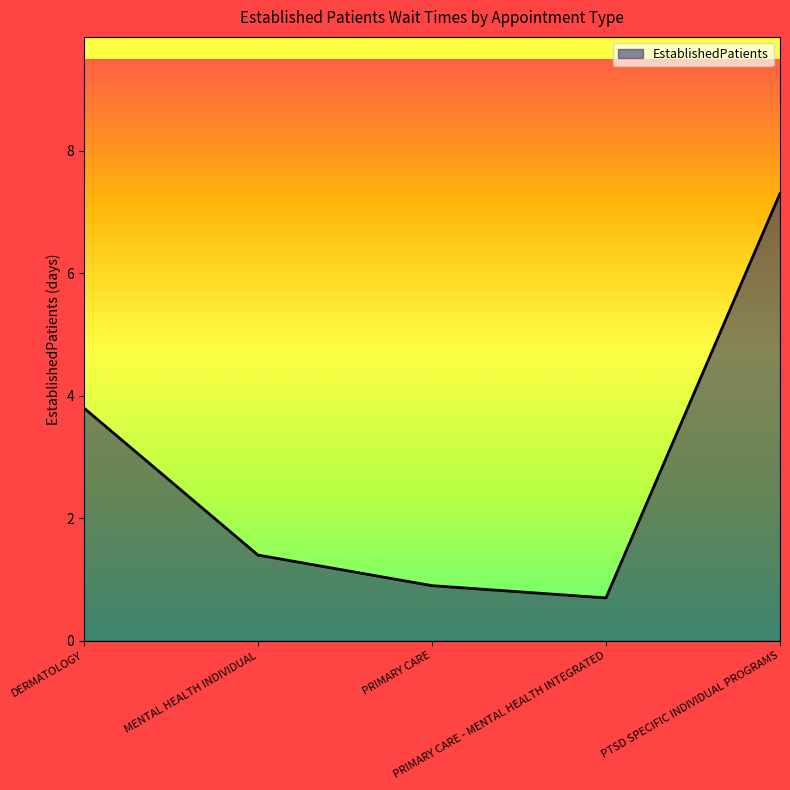

What is the maximum value shown in the chart?

7.3